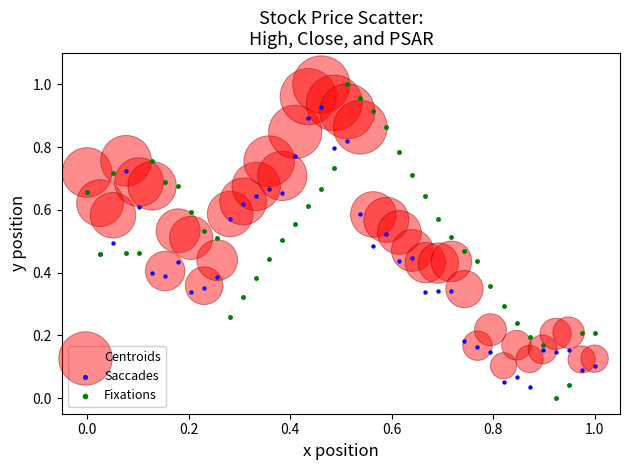

Which series has the widest spread of Y values?

Fixations